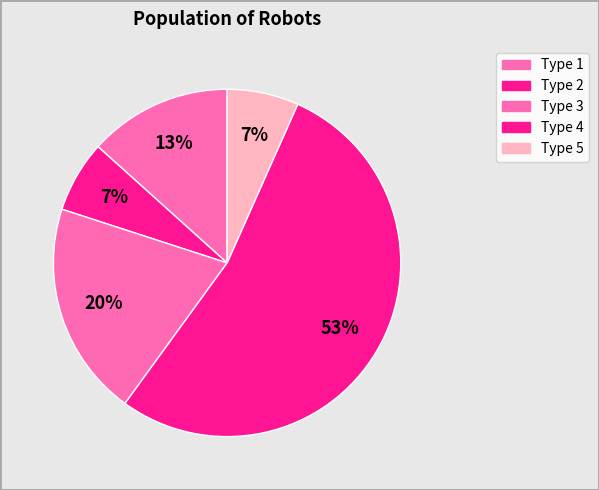

How many segments does this pie chart have?

5